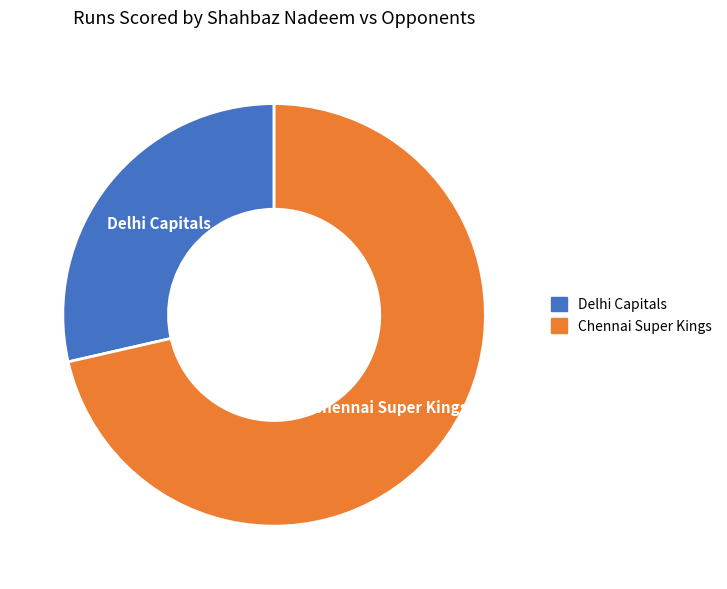

Which slice is the smallest?

Delhi Capitals